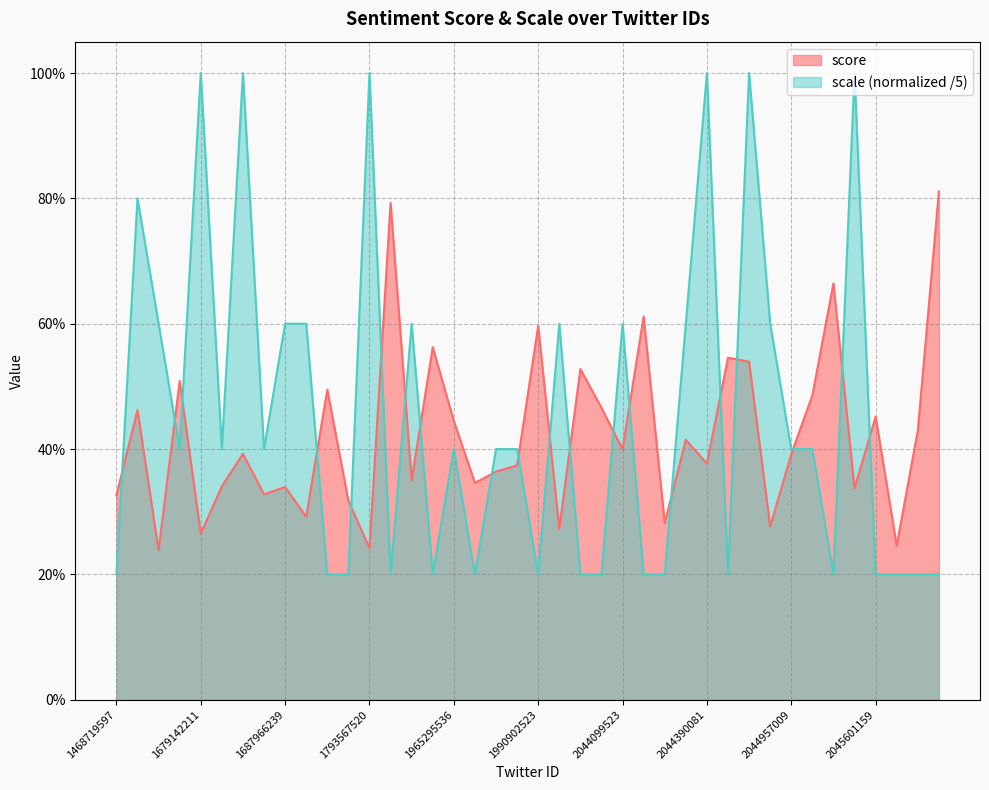

Which series changed the most between 1687966239 and 2046186227?

score